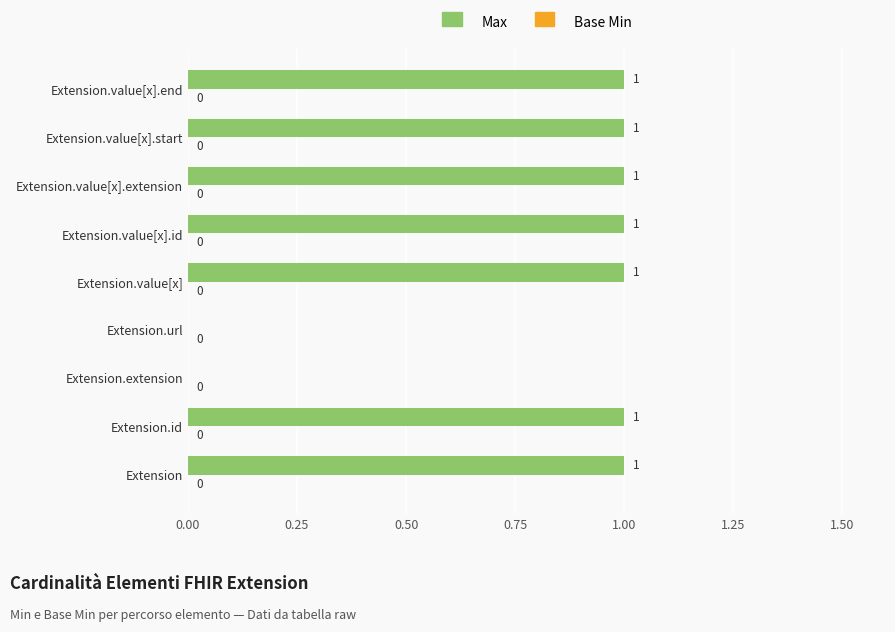

Approximately how many times larger is the value at Extension.id compared to Extension?

1.0